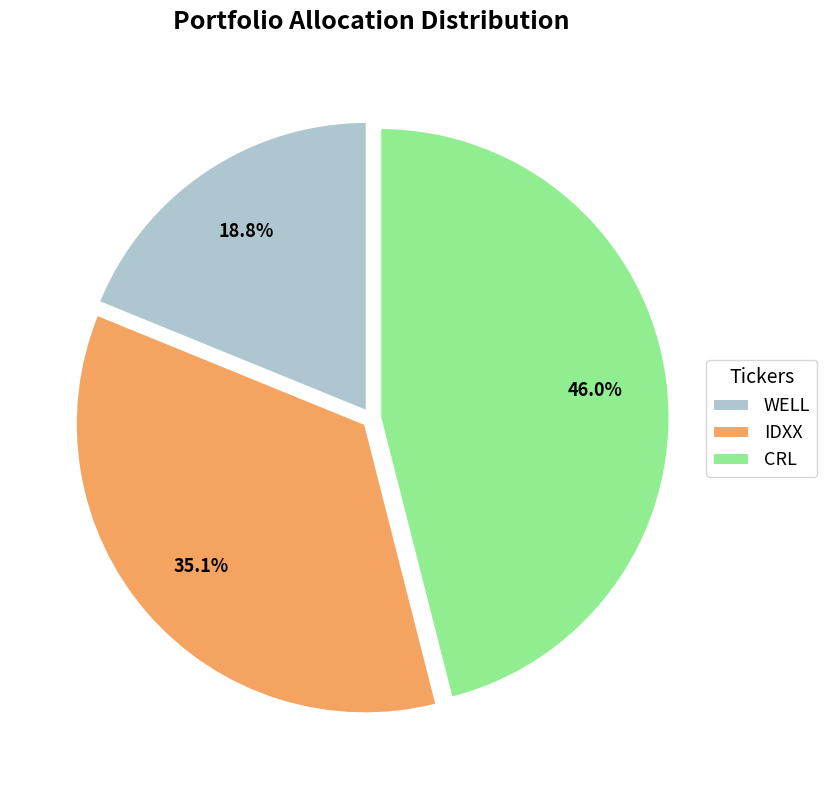

Rank the categories by value from highest to lowest.

CRL, IDXX, WELL